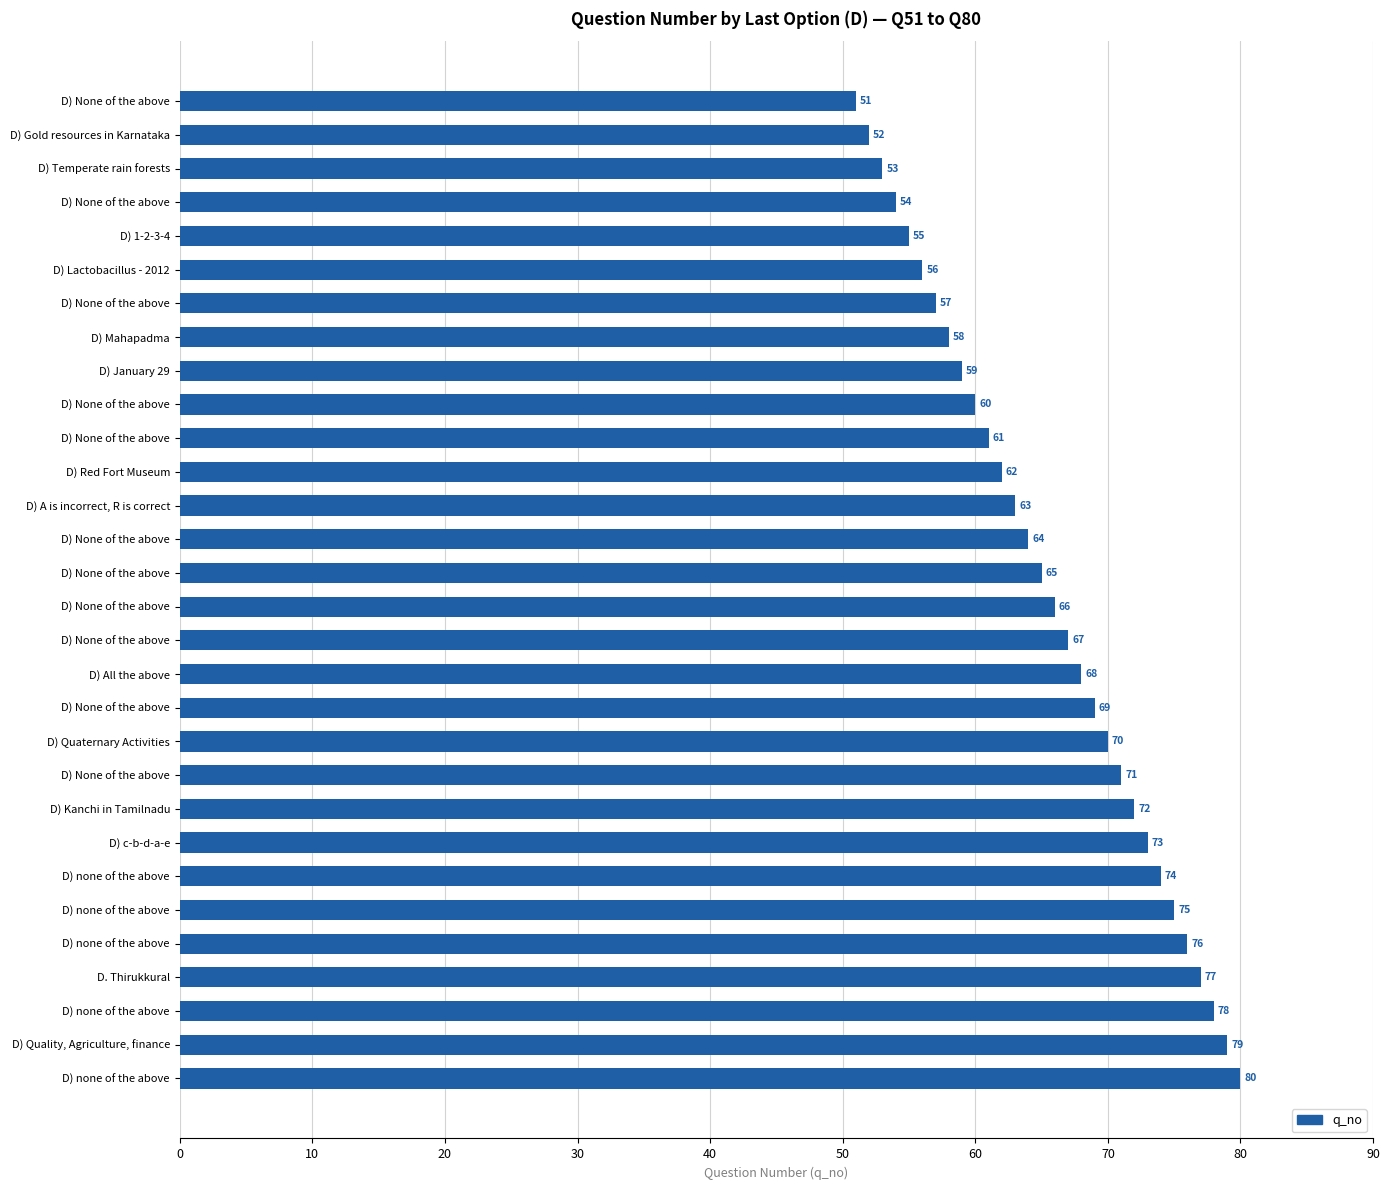

Where does the data first go above 66?

D) None of the above